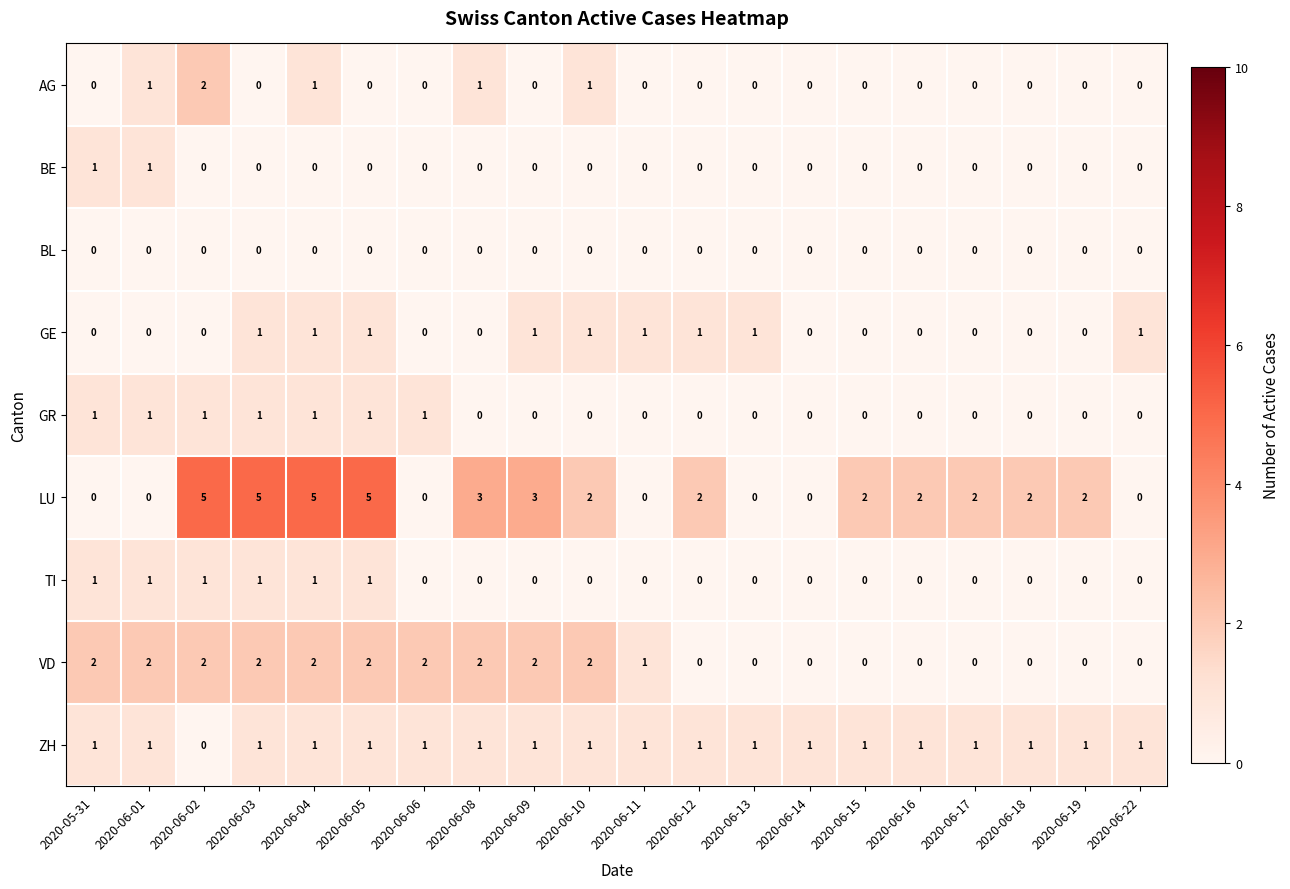

What is the total value across all series at 2020-06-02?

11